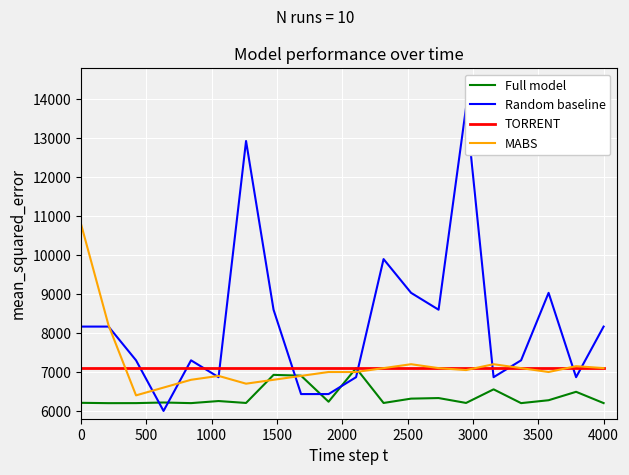

True or false: MABS has a value of 10800.0 at 0.

True